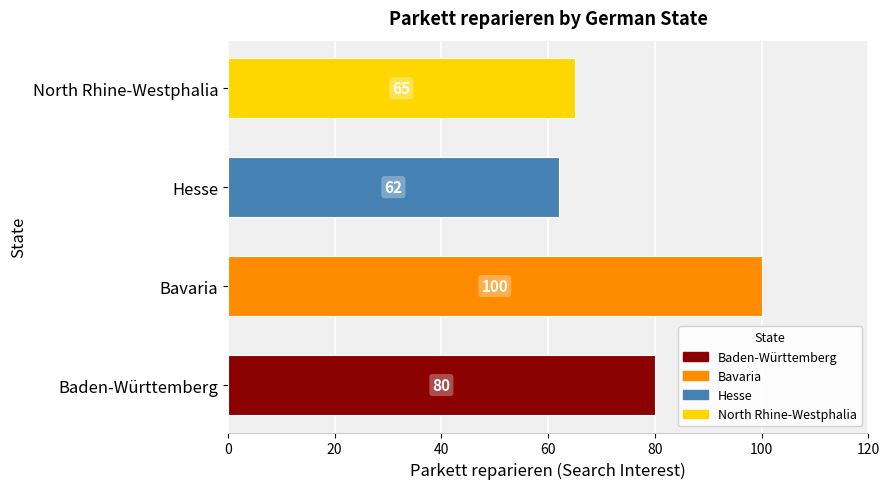

Rank the categories by value from highest to lowest.

Bavaria, Baden-Württemberg, North Rhine-Westphalia, Hesse